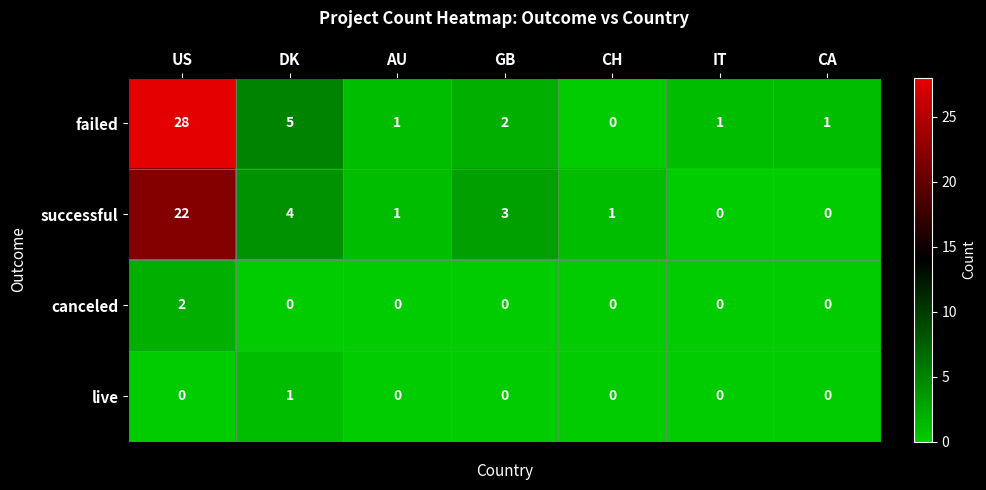

Rank the series at DK from highest to lowest value.

failed, successful, live, canceled